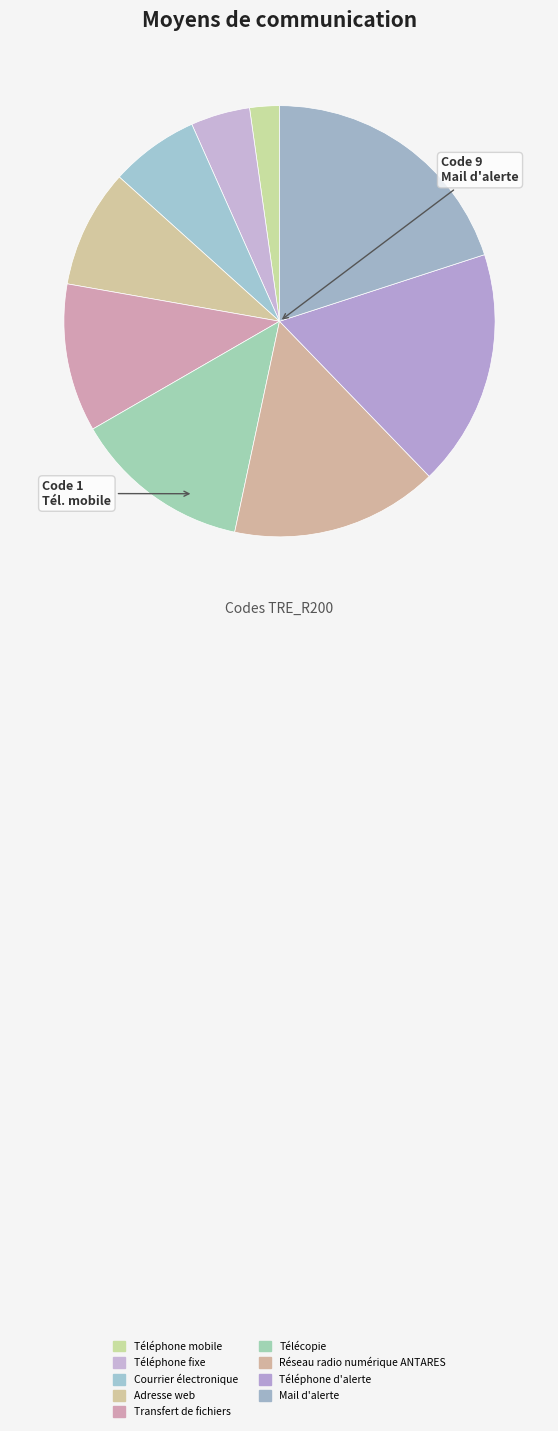

Count the number of slices in the pie.

9